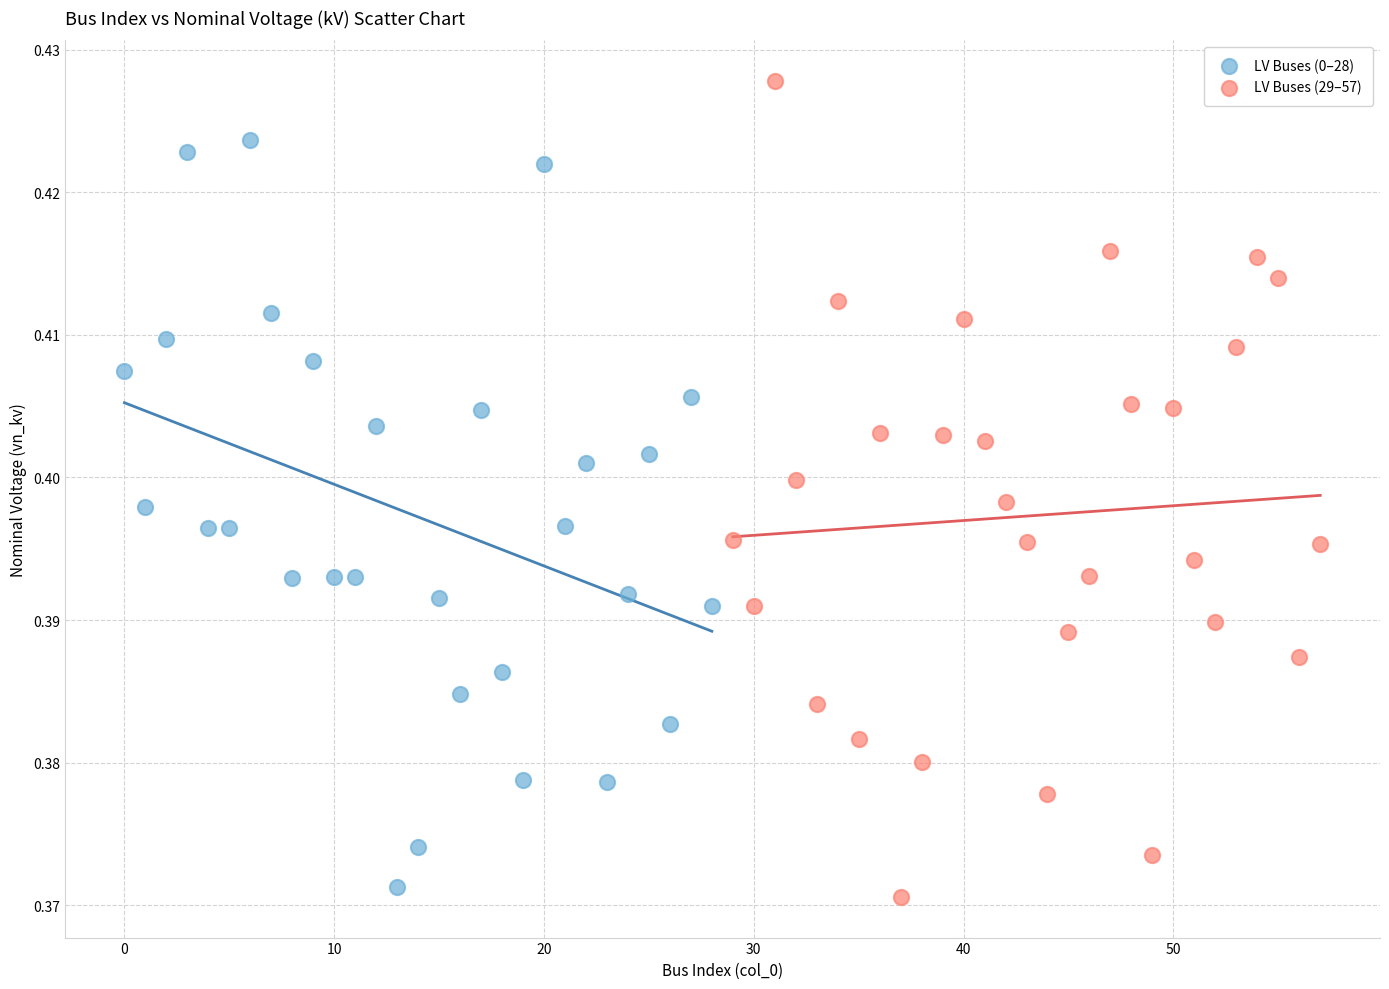

Which series has the widest spread of Y values?

LV Buses (29–57)